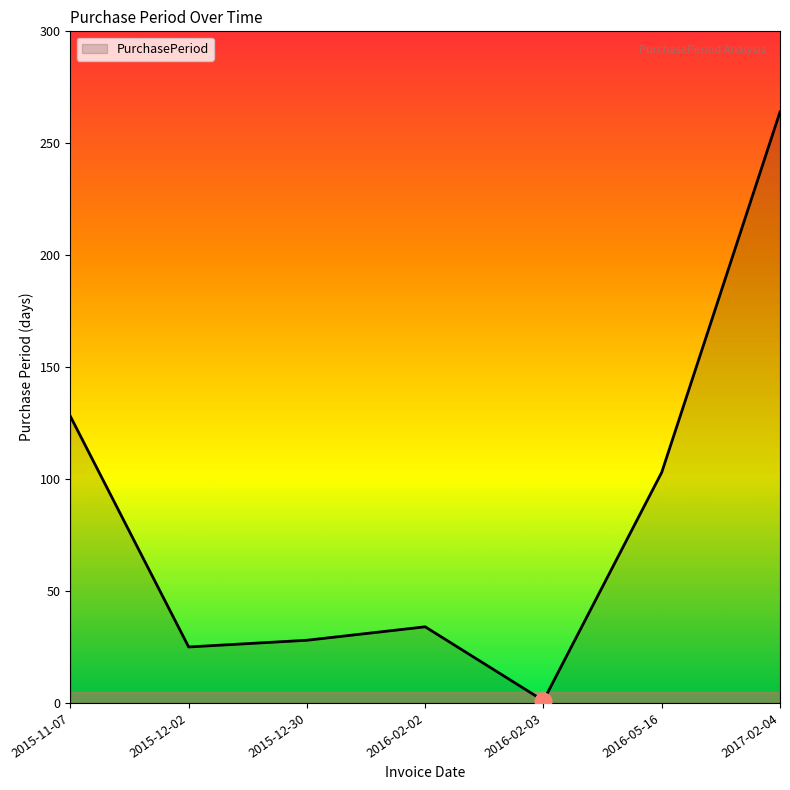

Rank the categories by value from highest to lowest.

2017-02-04, 2015-11-07, 2016-05-16, 2016-02-02, 2015-12-30, 2015-12-02, 2016-02-03